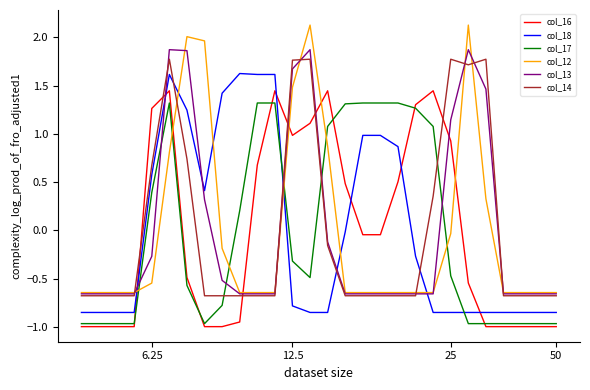

True or false: col_18 and col_14 intersect in this chart.

True